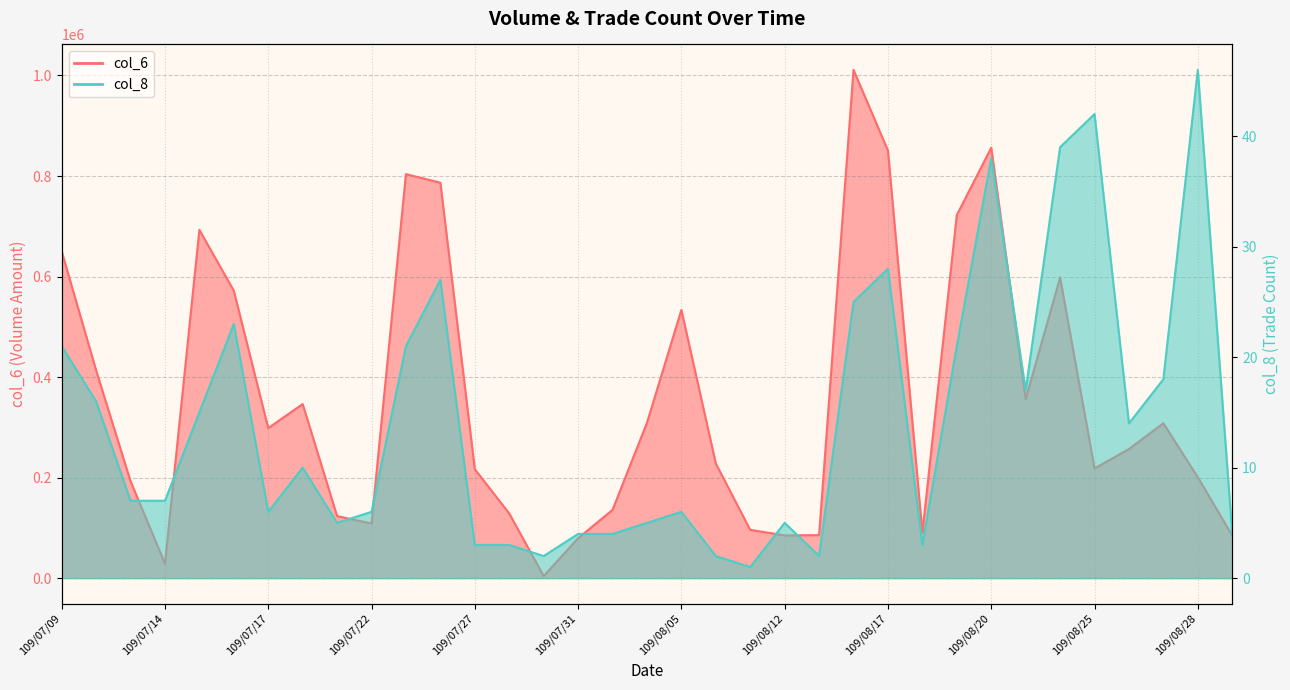

Rank the series by their maximum value, from highest to lowest.

col_6, col_8